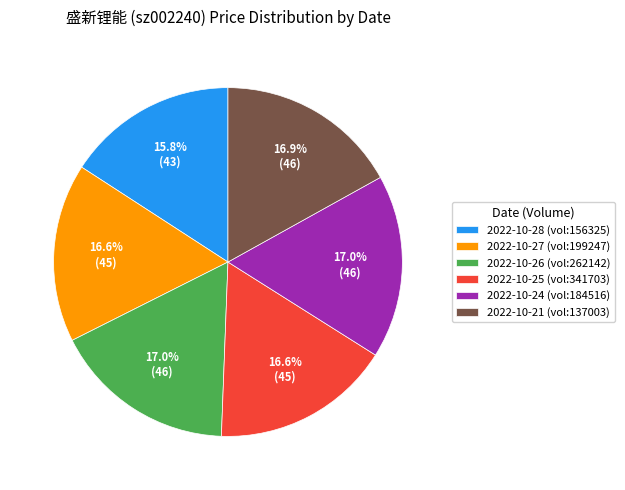

What is the smallest slice in the pie chart?

2022-10-28 (vol:156325)